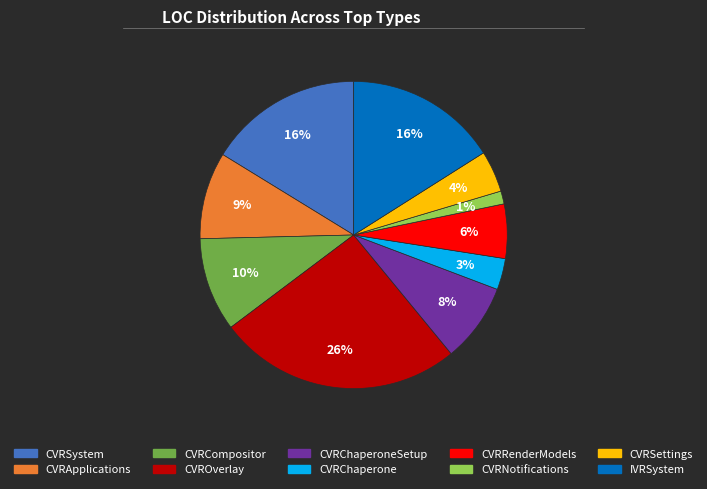

How many segments does this pie chart have?

10